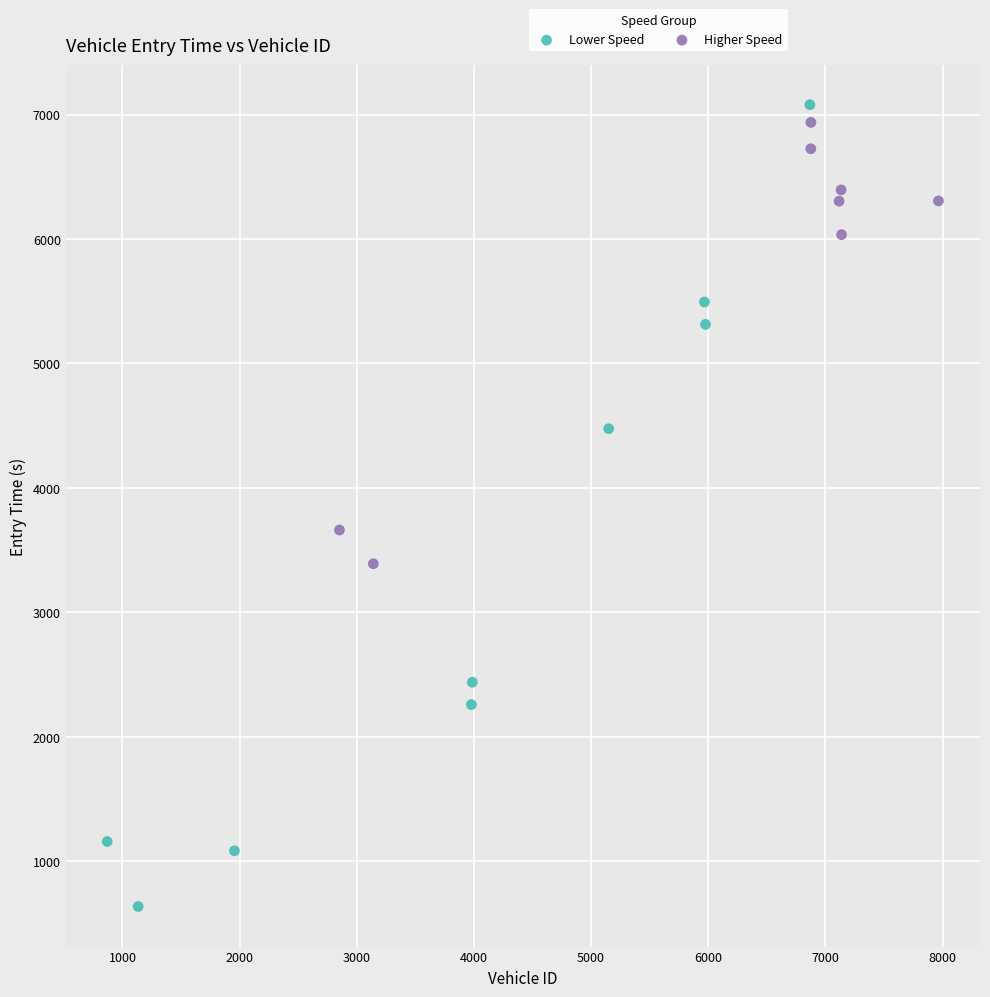

Which series has the widest spread of Y values?

Lower Speed